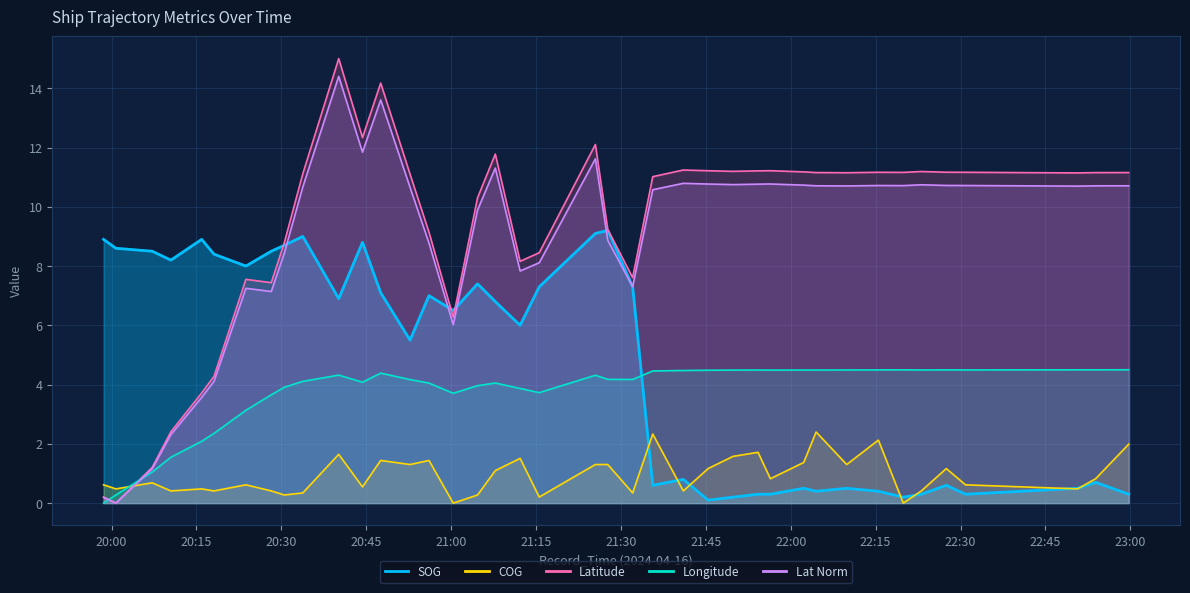

How many data points in SOG are less than 6?

18